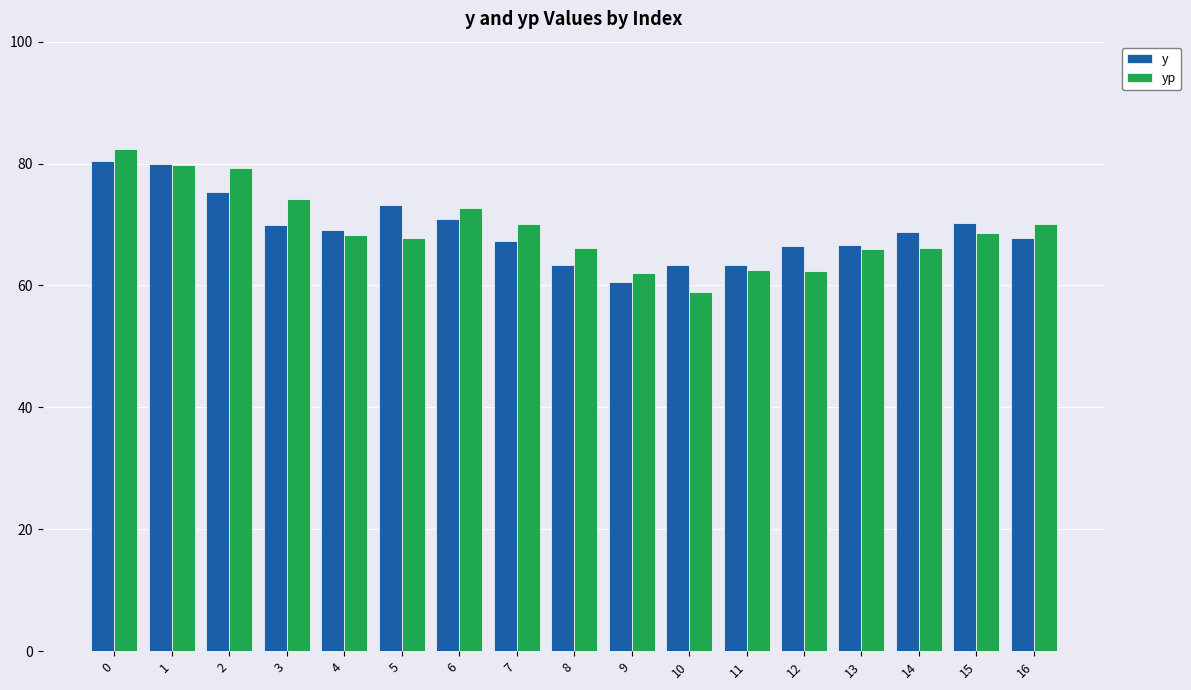

At 10, list the series in order from smallest to largest.

yp, y